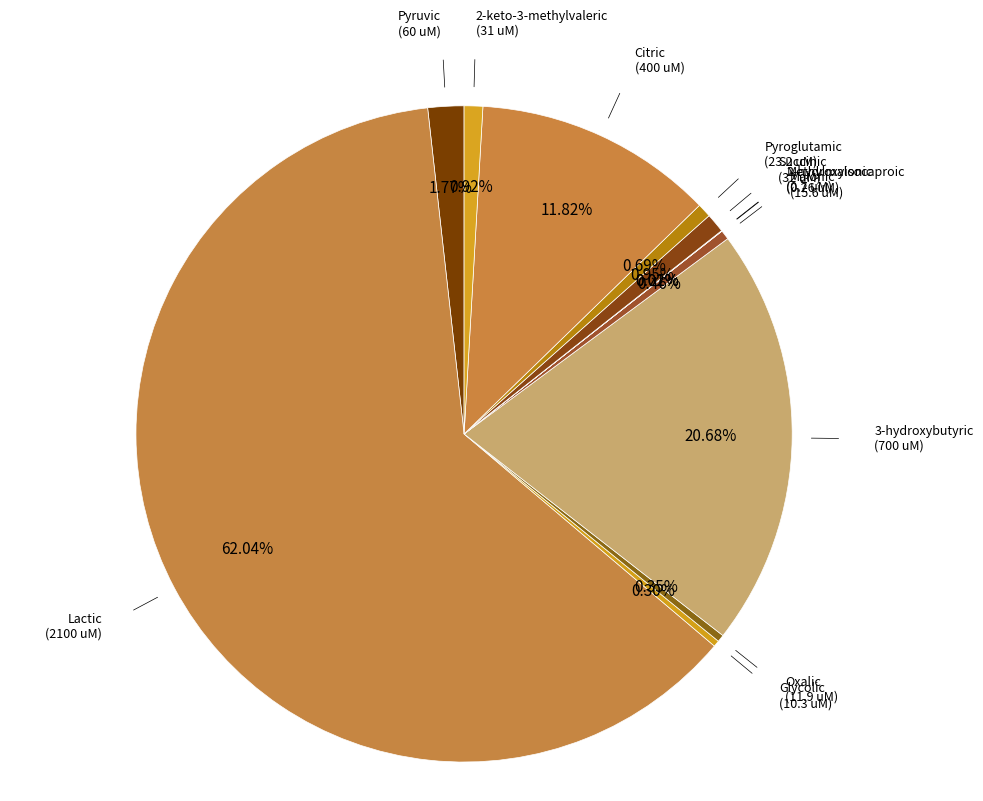

Which category has the smallest portion of the pie?

Methylmalonic